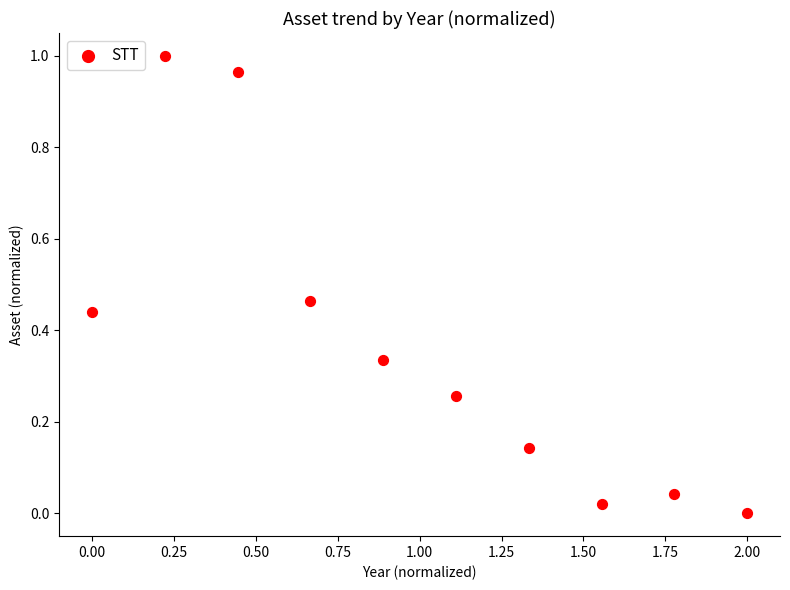

What is the range of X values (max minus min)?

2.0